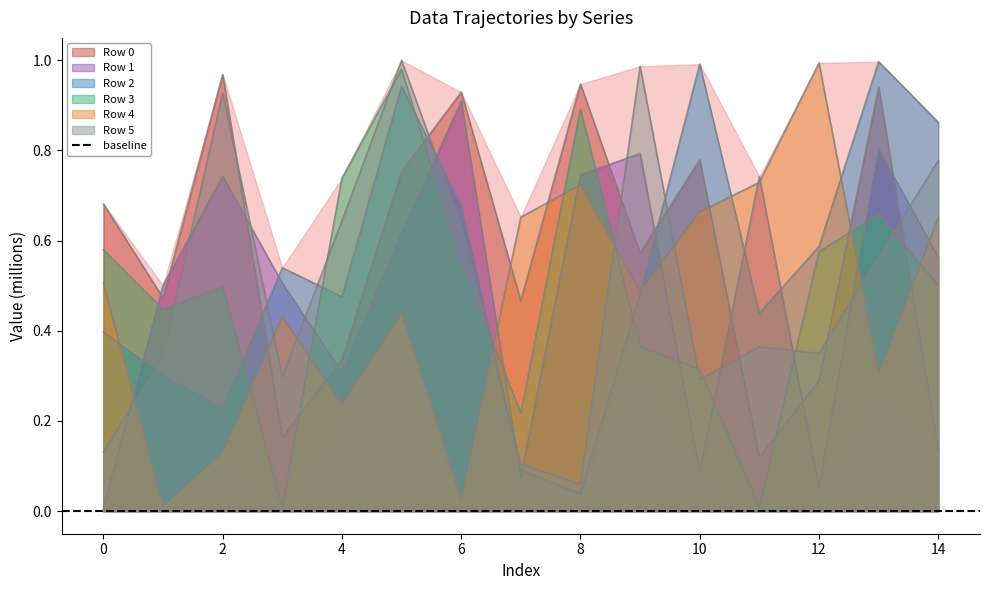

Is it true that Row 2 equals 1.1 at 14?

False